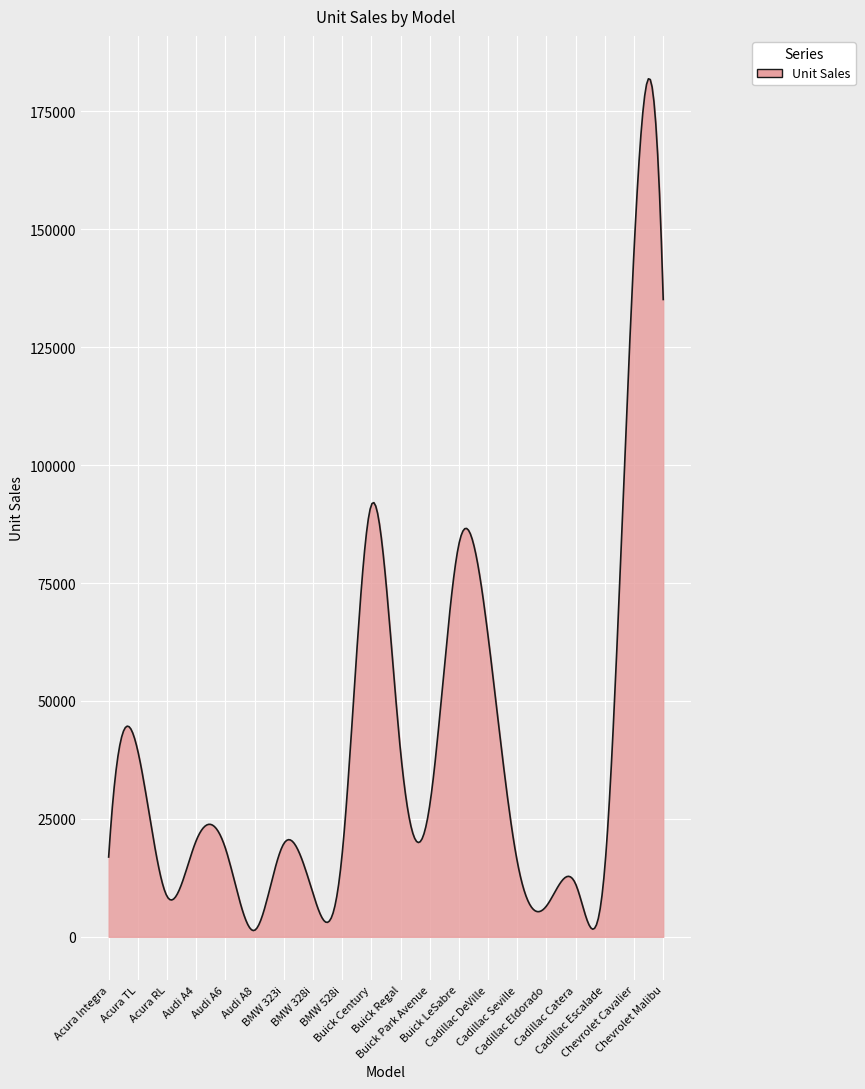

What is the difference between the second highest and minimum values?

180439.3